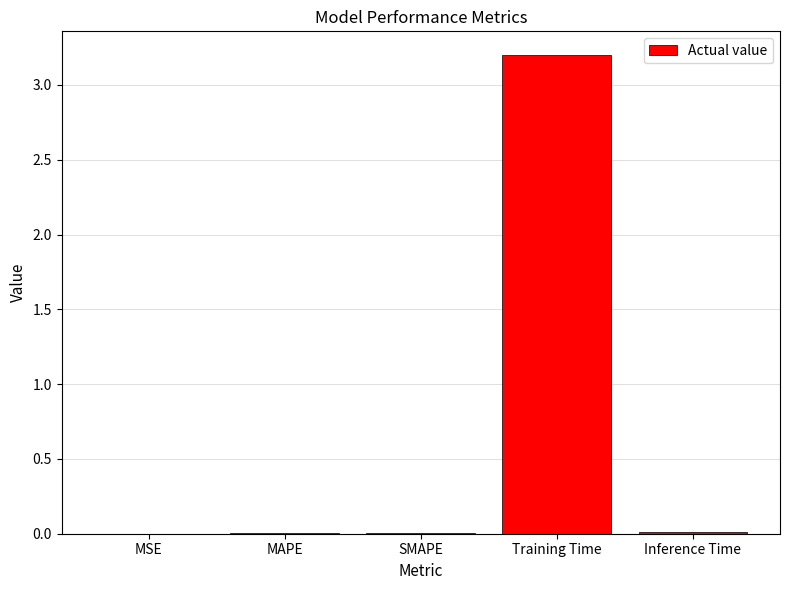

What is the greatest value displayed?

3.2